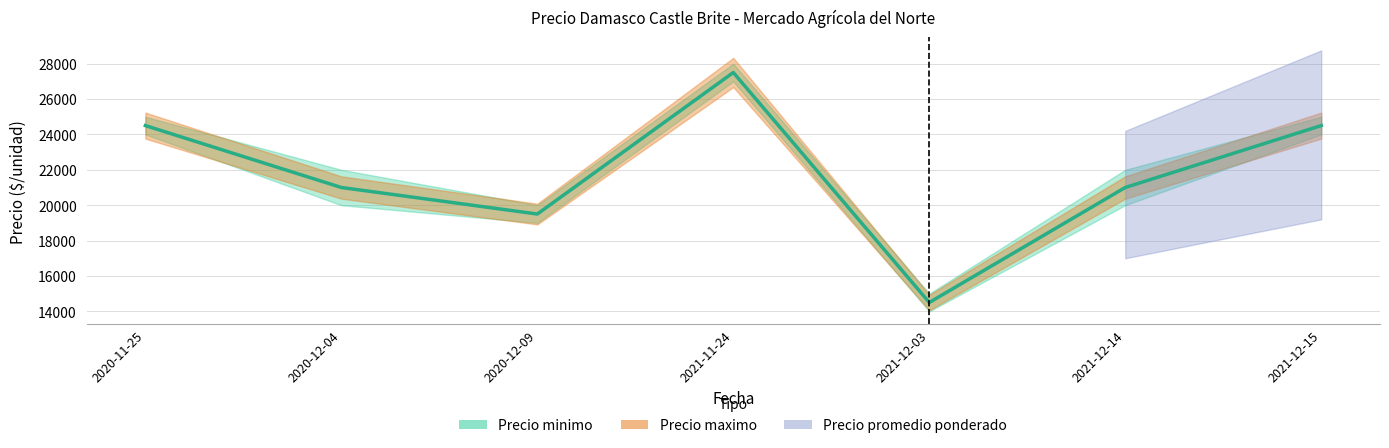

Which label corresponds to the smallest value in the chart?

2021-12-03